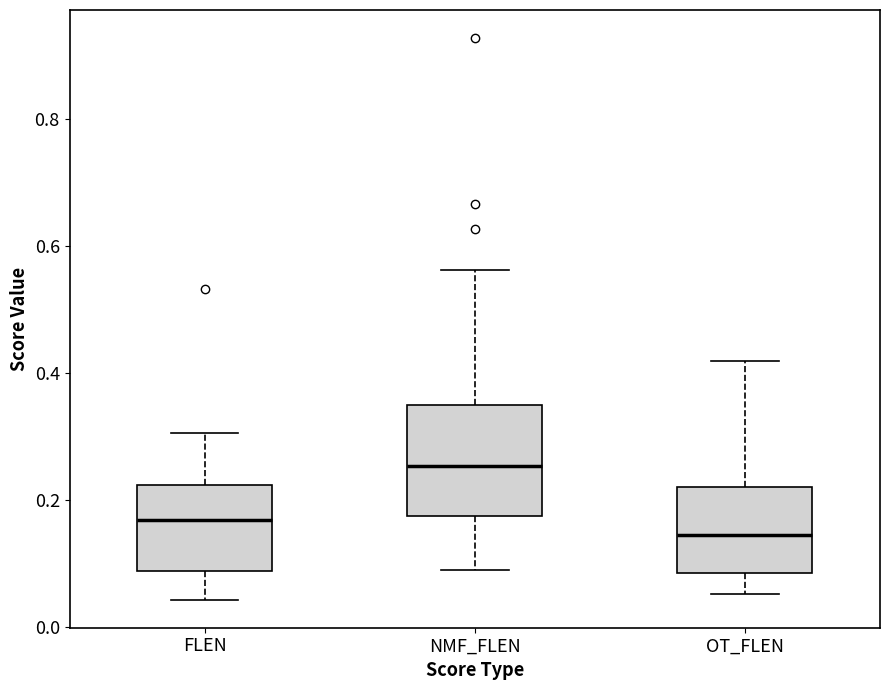

Which box is the tallest, from its lower edge to its upper edge?

NMF_FLEN